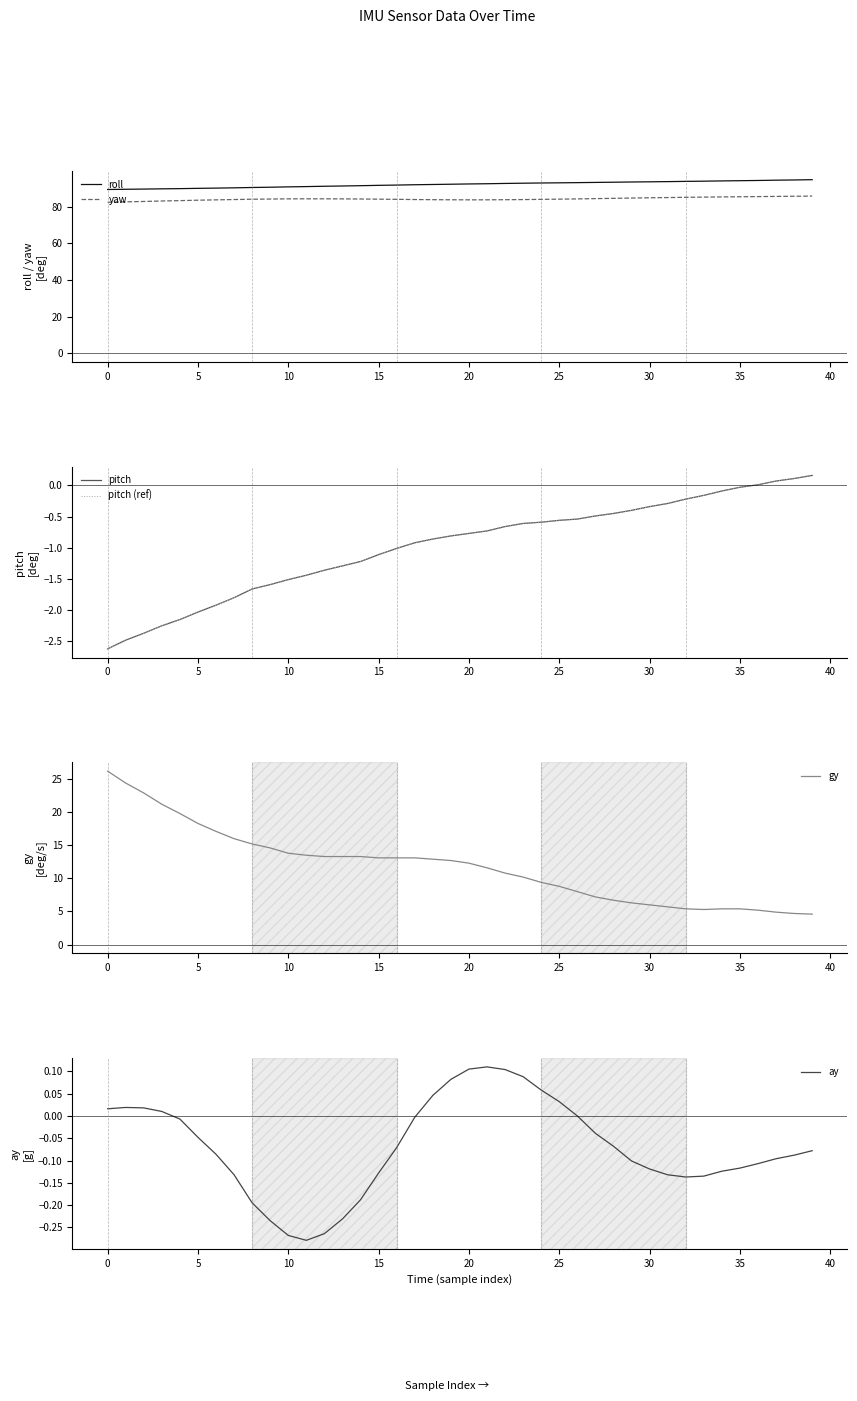

Does the chart have visible grid lines?

No